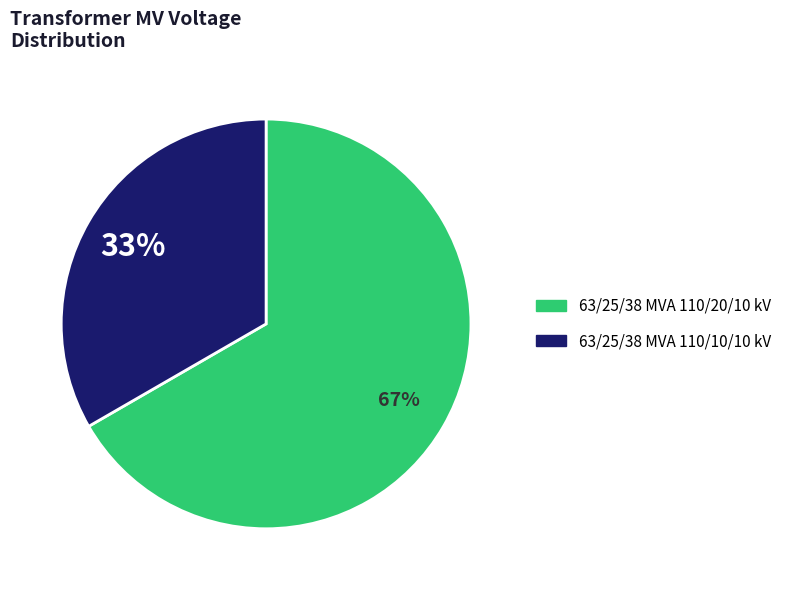

To the nearest percent, what percentage of the pie is 63/25/38 MVA 110/10/10 kV?

33%